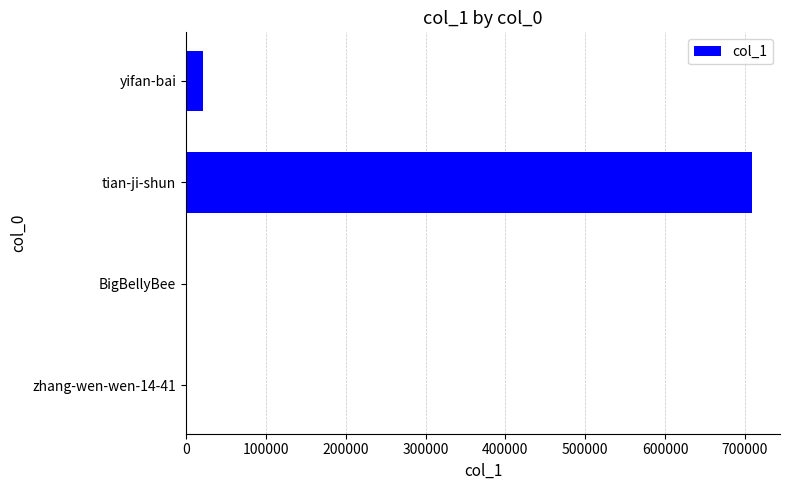

Which category has the highest value across all series?

tian-ji-shun